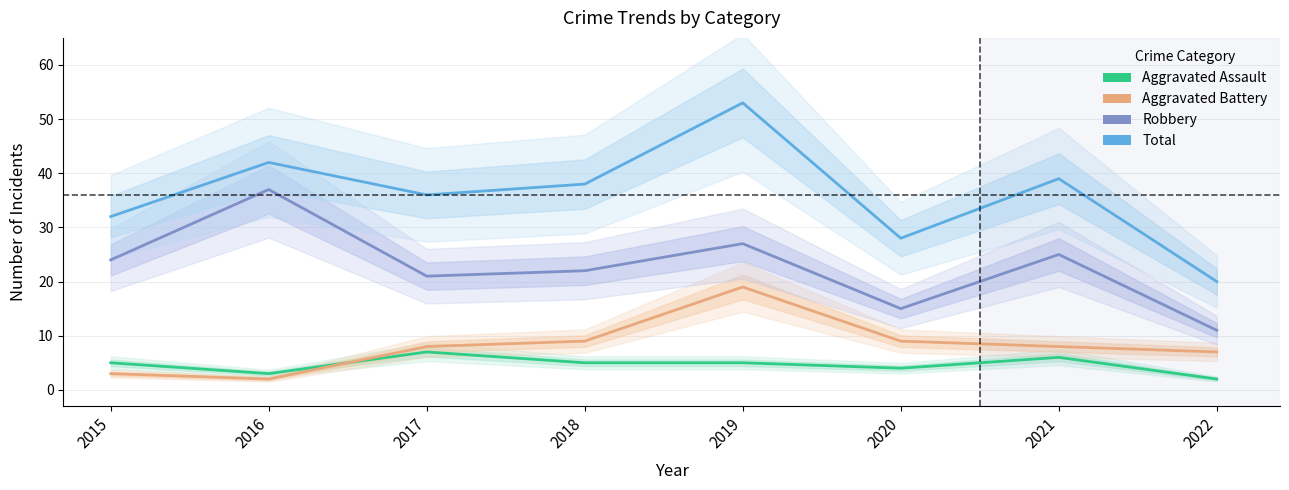

Reading left to right, extract all data points from this chart.

Aggravated Assault: 5	3	7	5	5	4	6	2
Aggravated Battery: 3	2	8	9	19	9	8	7
Robbery: 24	37	21	22	27	15	25	11
Total: 32	42	36	38	53	28	39	20